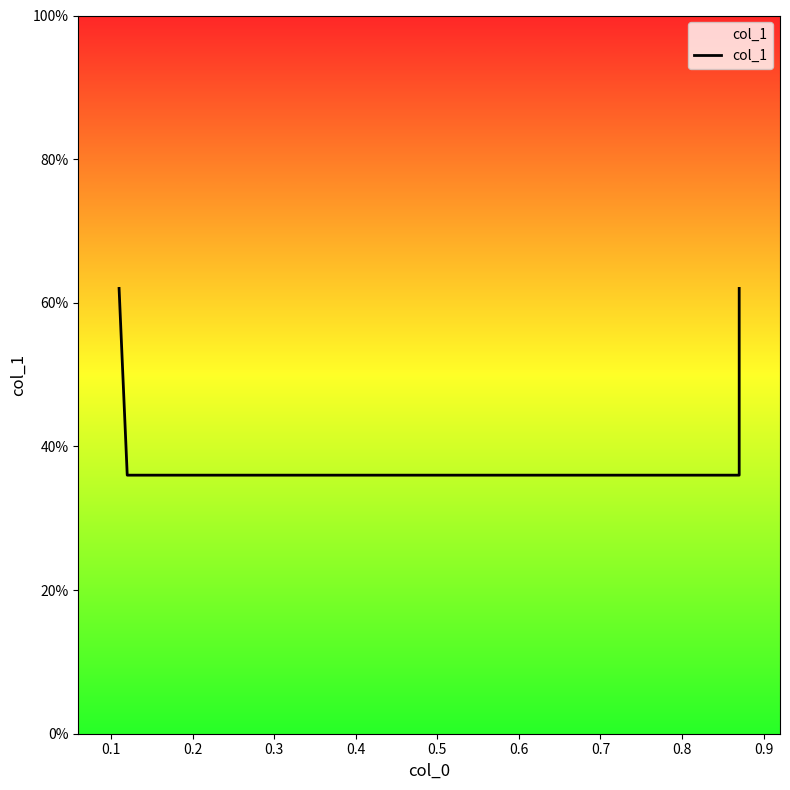

What is the average value?

0.5